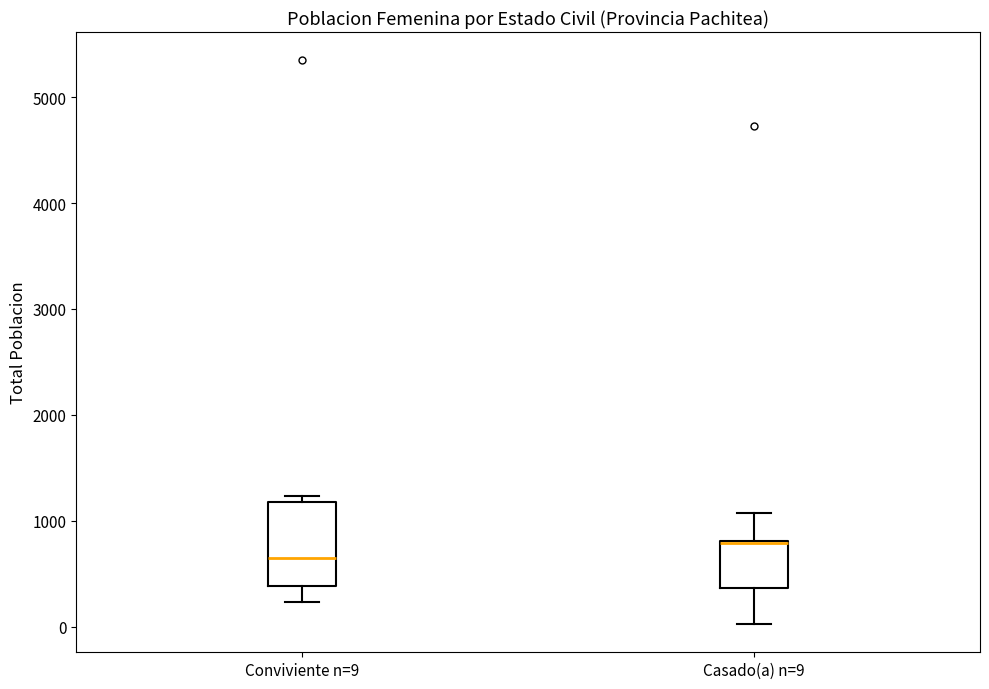

Reading left to right, read every box against the y-axis: the position of its median line, the range the box covers, and the ends of its whiskers. The values are not printed on the chart, so give them approximately, as read against the axis.

Conviviente n=9: median 700, box 400 to 1200, whiskers 200 to 1200 (just above the box's upper edge)
Casado(a) n=9: median 800 (drawn on the box's upper edge), box 400 to 800, whiskers 0 to 1100